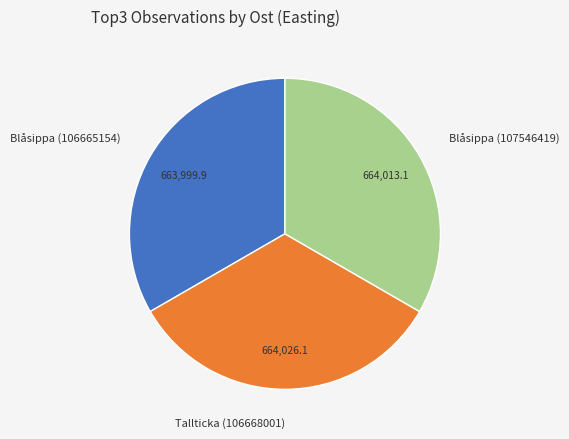

Is it true that Blåsippa (107546419) is 41% of the pie?

False